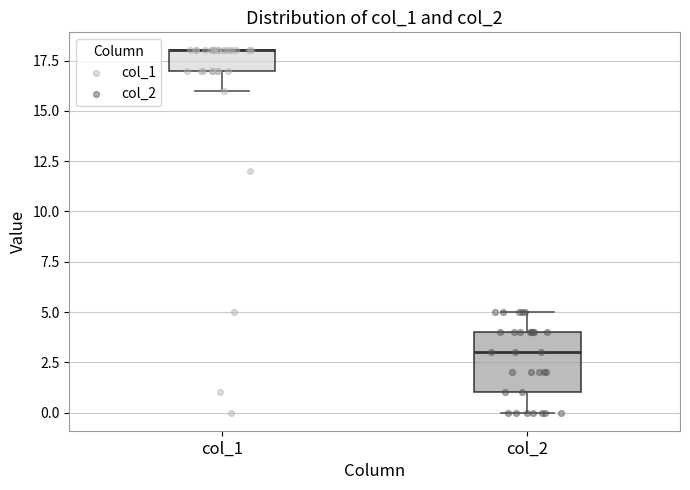

Reading left to right, read every box against the y-axis: the position of its median line, the range the box covers, and the ends of its whiskers. The values are not printed on the chart, so give them approximately, as read against the axis.

col_1: median 18 (drawn on the box's upper edge), box 17 to 18, whiskers 16 to 18
col_2: median 3, box 1 to 4, whiskers 0 to 5